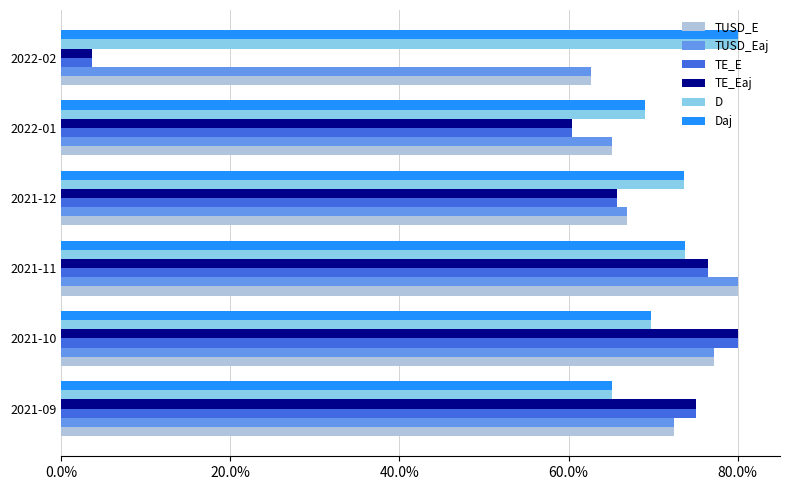

List the labels in order of TUSD_E value, smallest first.

2022-02, 2022-01, 2021-12, 2021-09, 2021-10, 2021-11